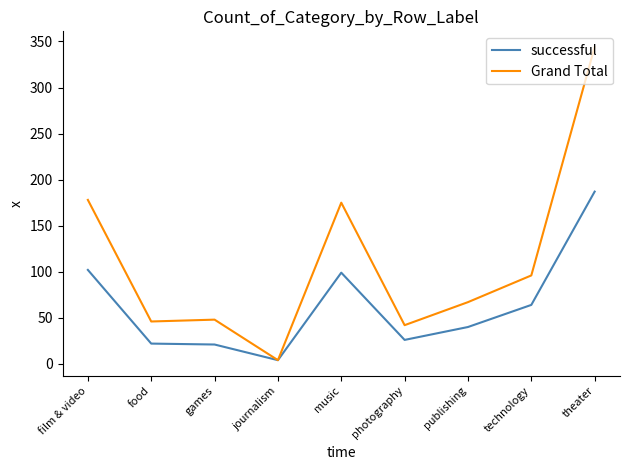

What are all the series names shown in the legend?

successful, Grand Total